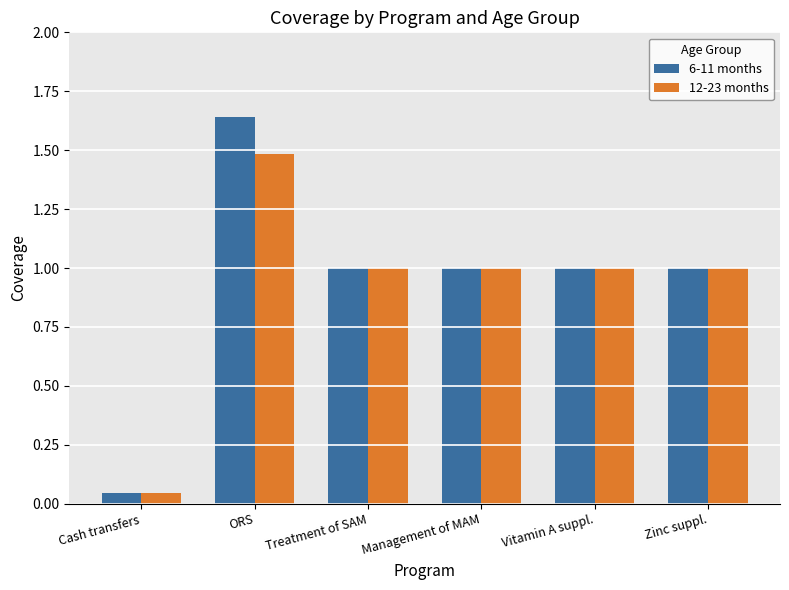

Which category has the highest value across all series?

ORS